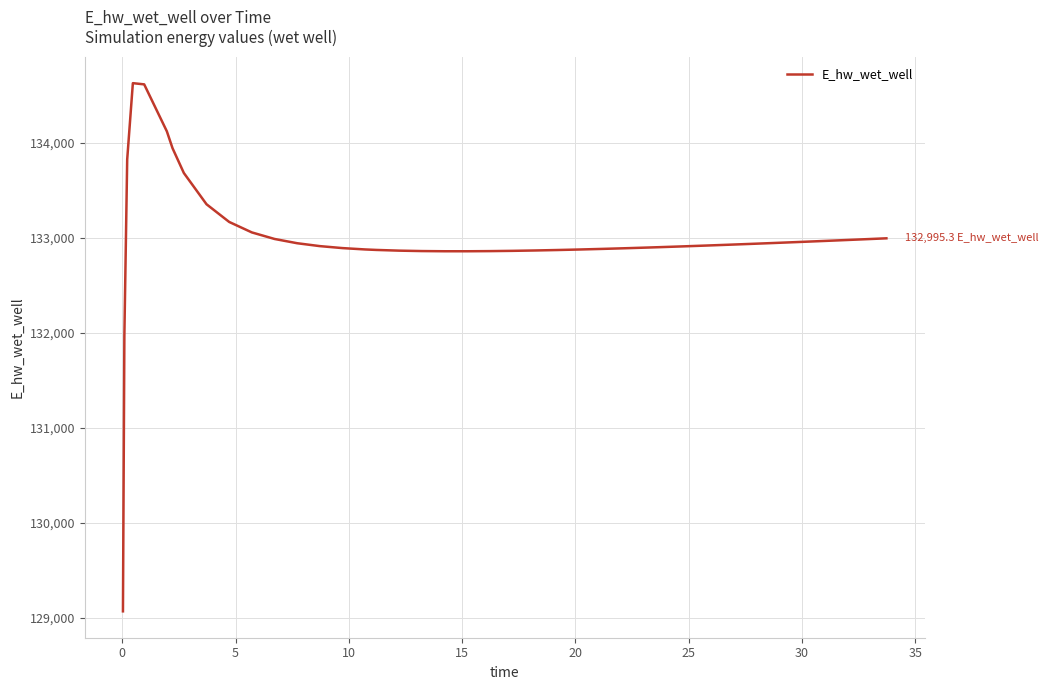

What is the minimum value shown in the chart?

129070.3